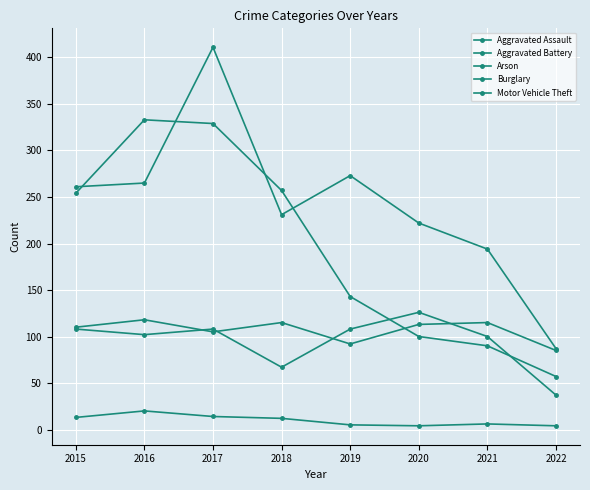

How many interior local valleys does the Aggravated Battery series have?

2